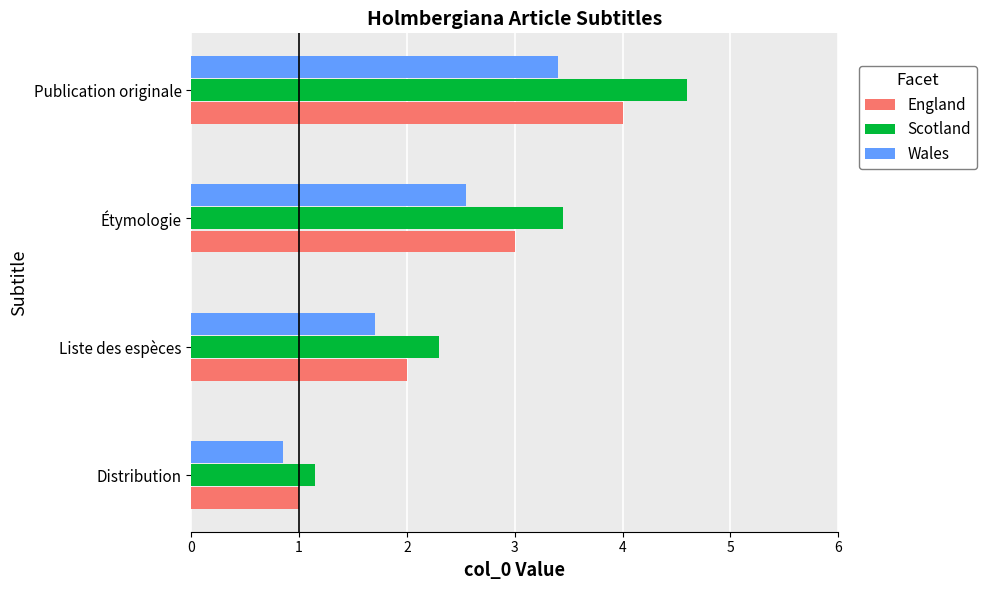

Rank the series by their maximum value, from highest to lowest.

Scotland, England, Wales